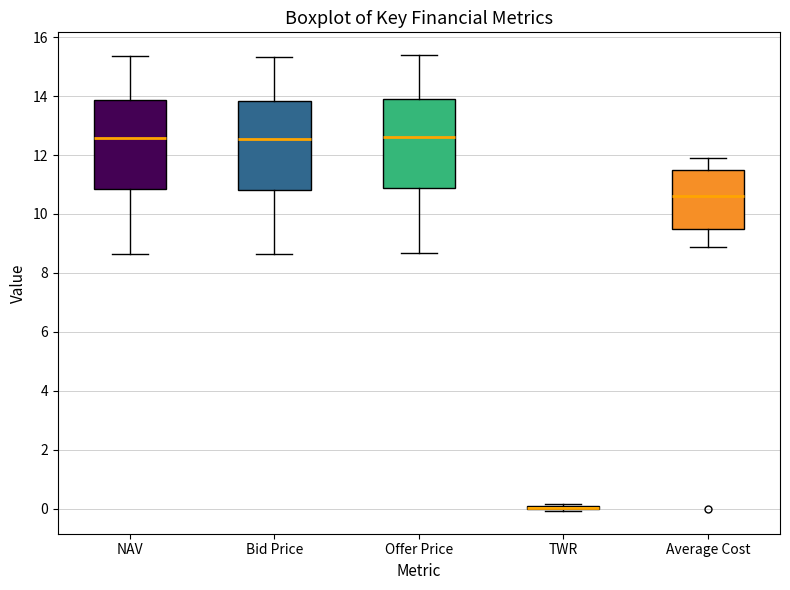

Reading left to right, read every box against the y-axis: the position of its median line, the range the box covers, and the ends of its whiskers. The values are not printed on the chart, so give them approximately, as read against the axis.

NAV: median 12.6, box 10.8 to 13.8, whiskers 8.6 to 15.4
Bid Price: median 12.6, box 10.8 to 13.8, whiskers 8.6 to 15.4
Offer Price: median 12.6, box 10.8 to 13.8, whiskers 8.6 to 15.4
TWR: box collapsed to a line at 0.0, whiskers 0.0 to 0.2
Average Cost: median 10.6, box 9.6 to 11.6, whiskers 8.8 to 12.0